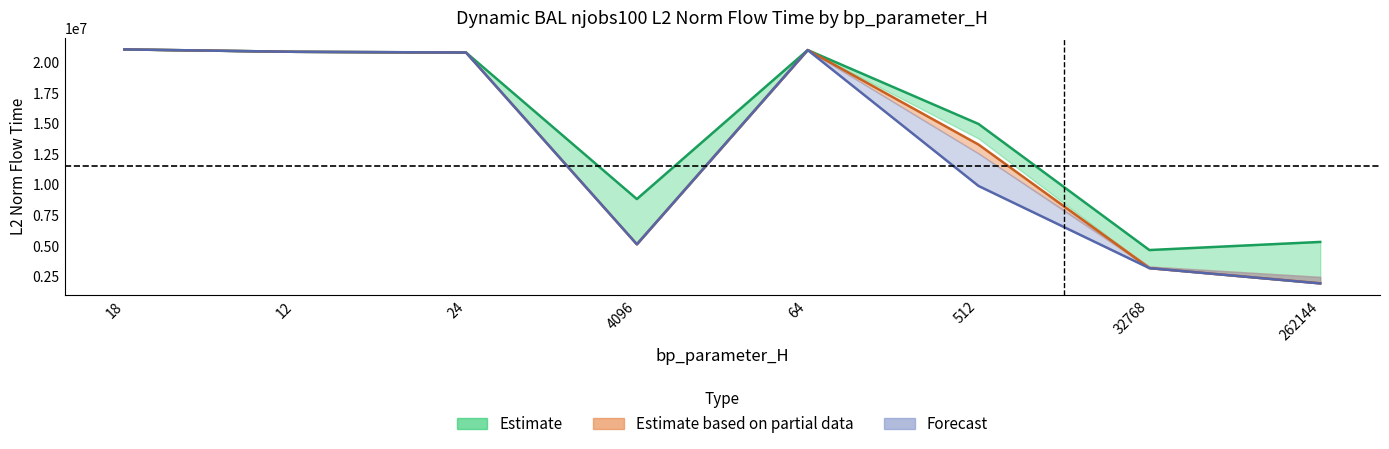

Is it true that mode1 equals 5325919.3 at 262144?

True